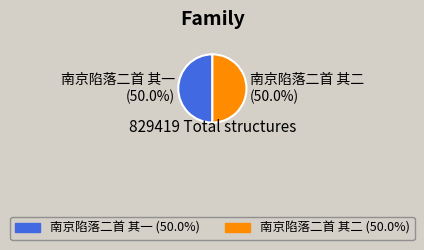

To the nearest percent, what portion does 南京陷落二首 其一 represent?

50%